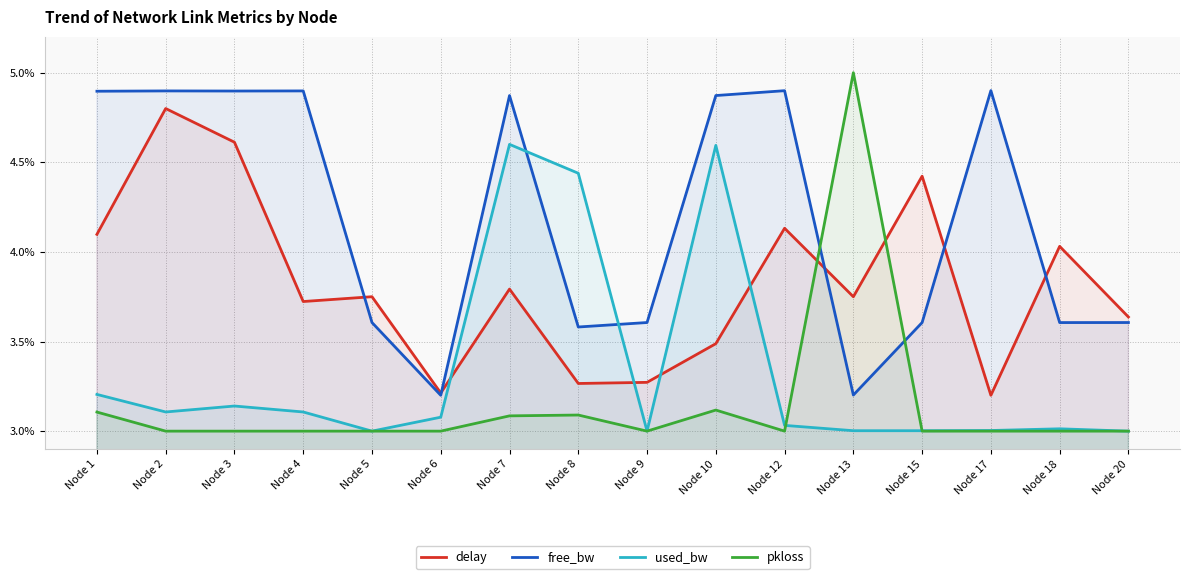

What is the value of the free_bw point at the 6th from the left?

3.2